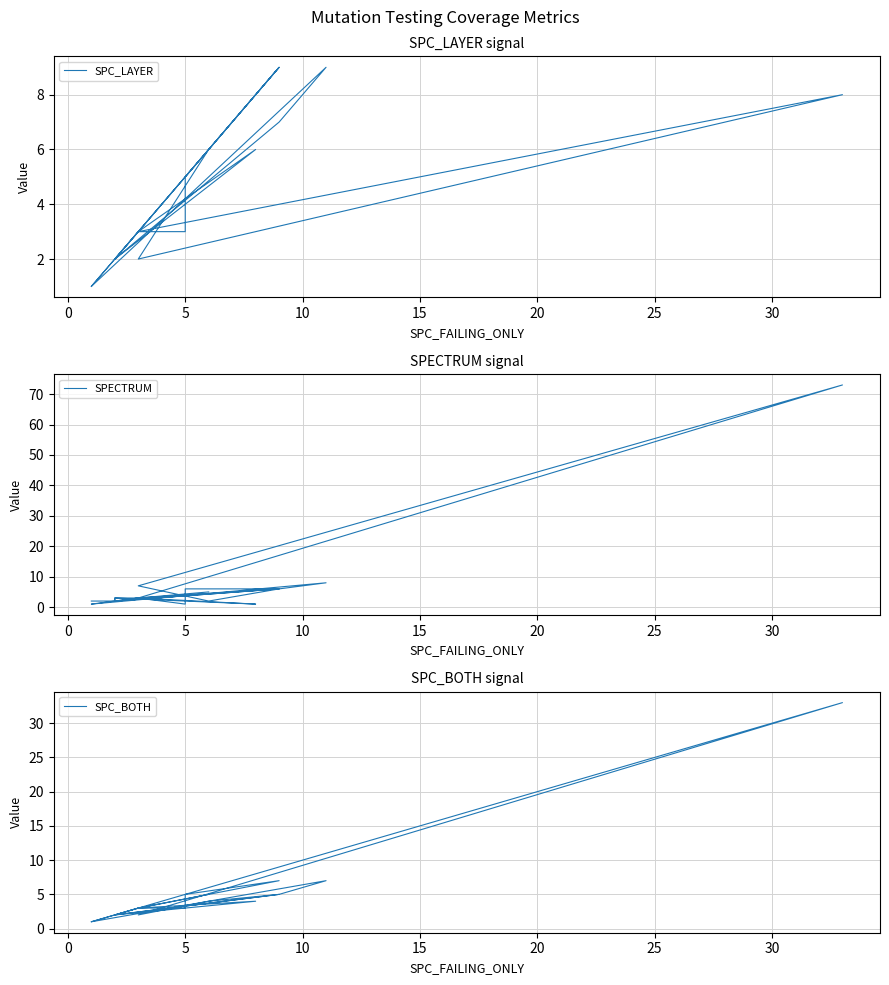

What is the smallest value displayed?

1